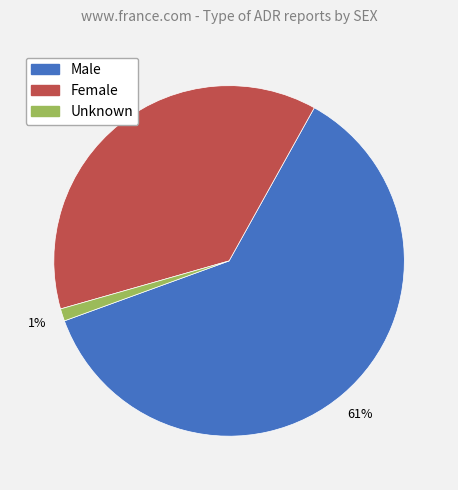

Between Unknown and Female, which is larger?

Female